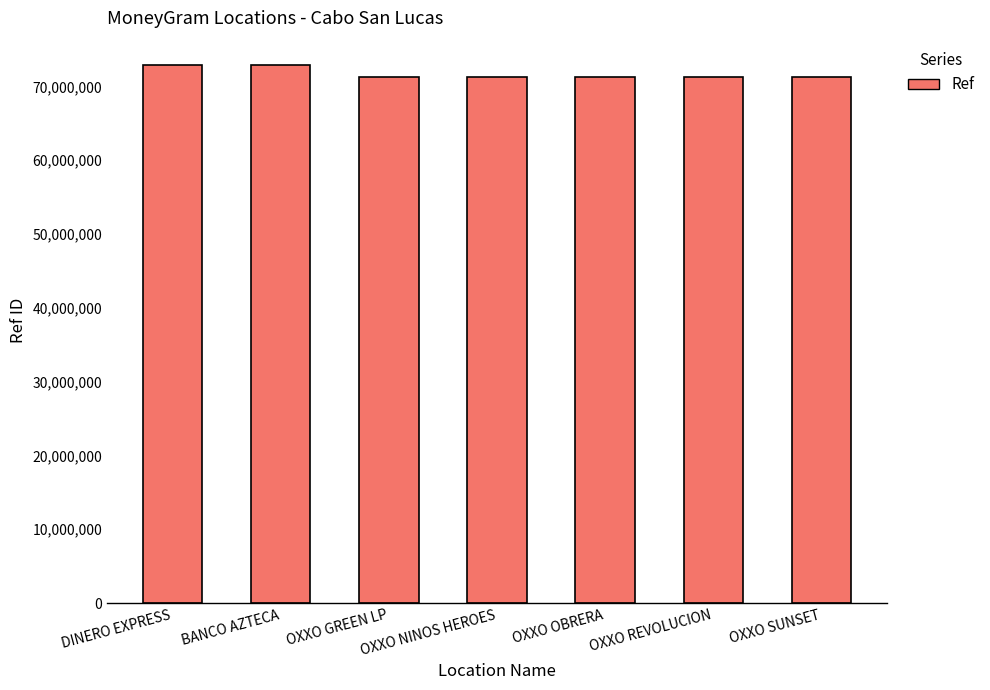

At which label does the data first exceed 71286170?

DINERO EXPRESS